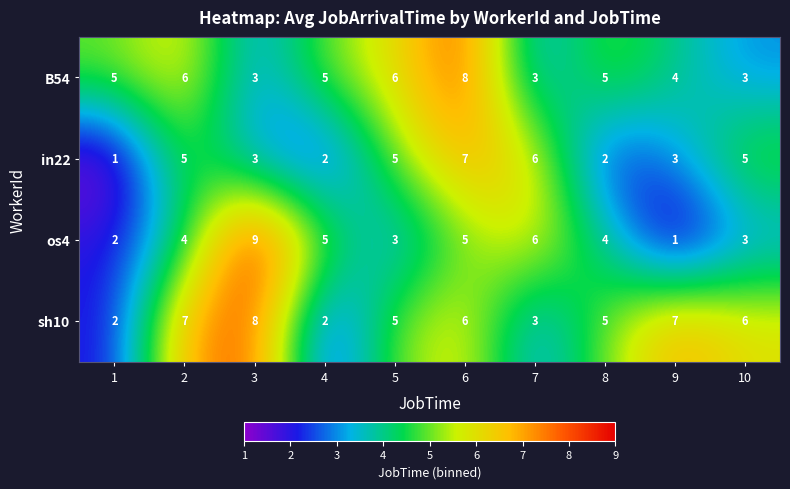

List the series in order of their overall mean, highest first.

sh10, B54, os4, in22